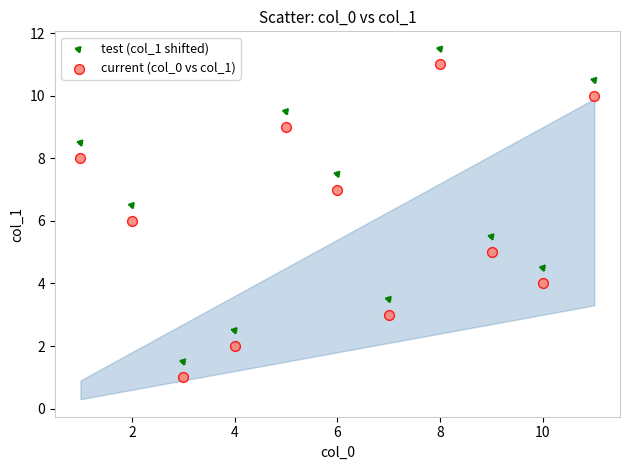

Which series contains the highest Y value?

test (col_1 shifted)